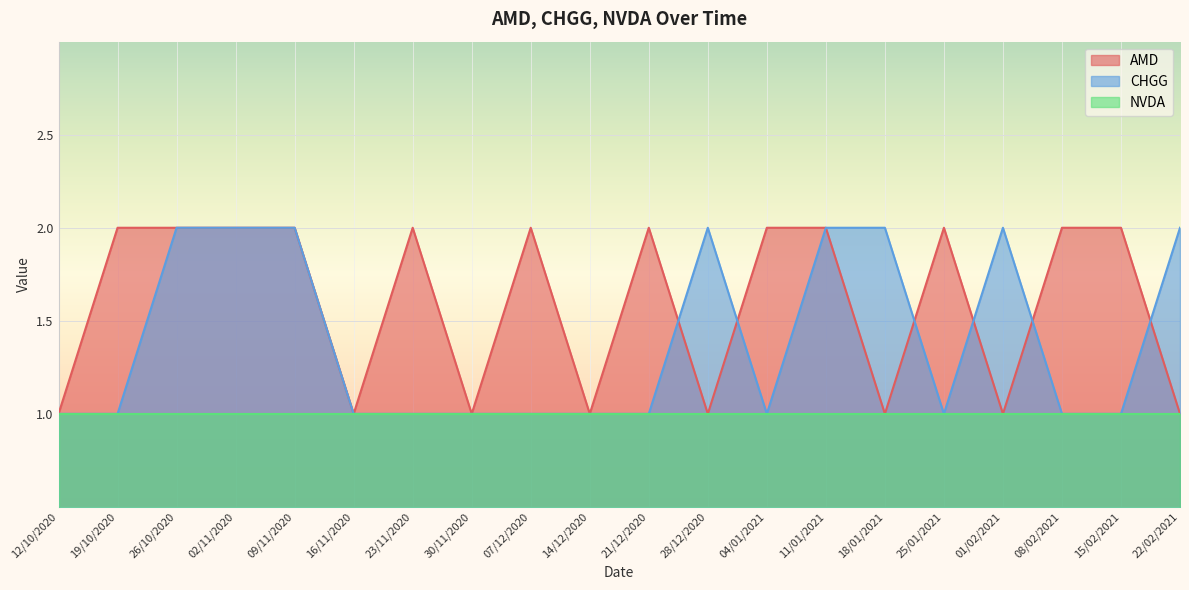

Where do AMD and CHGG first cross each other?

21/12/2020 and 28/12/2020